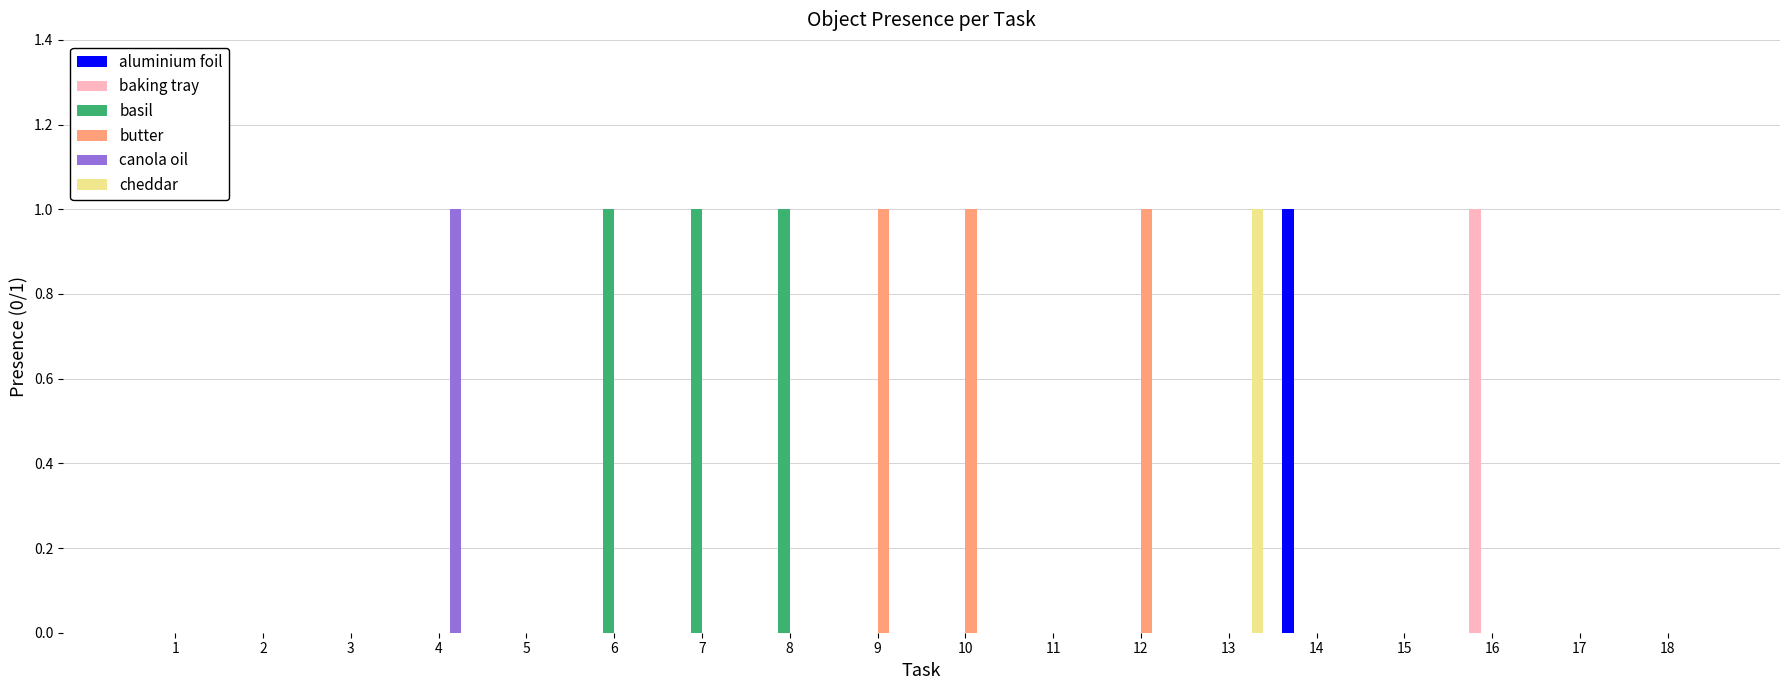

What is the total value across all series at 14?

1